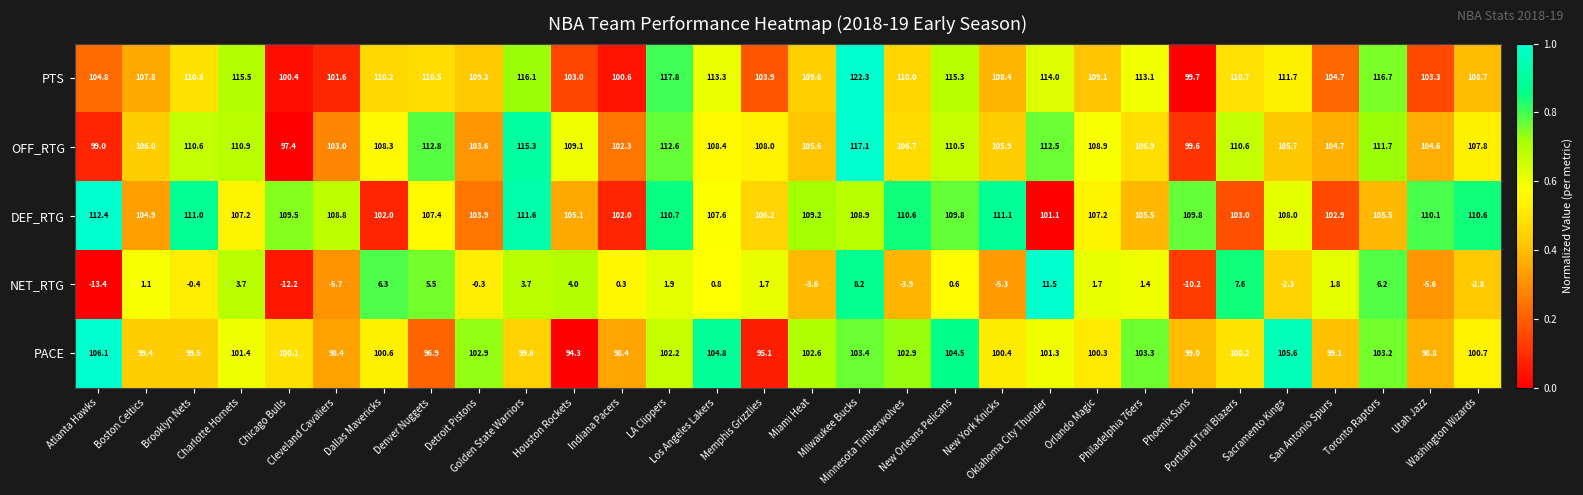

List the series in order of their peak value, lowest first.

NET_RTG, PACE, DEF_RTG, OFF_RTG, PTS